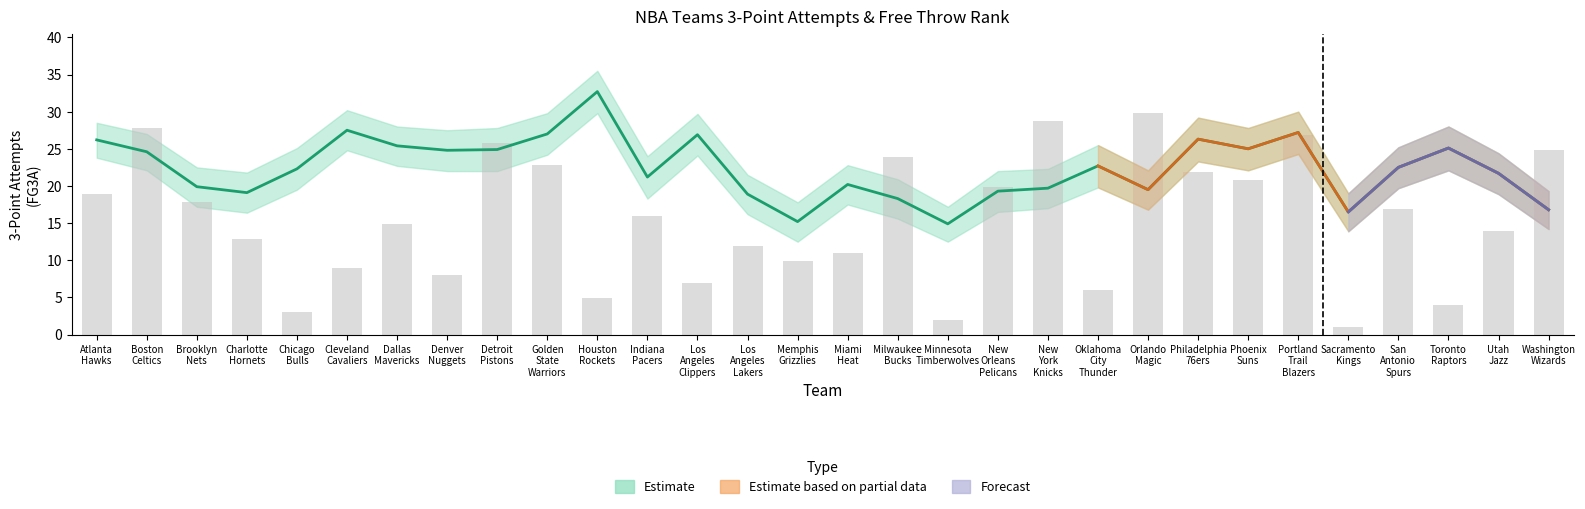

What is the label of the 29th bar from the right?

Boston
Celtics